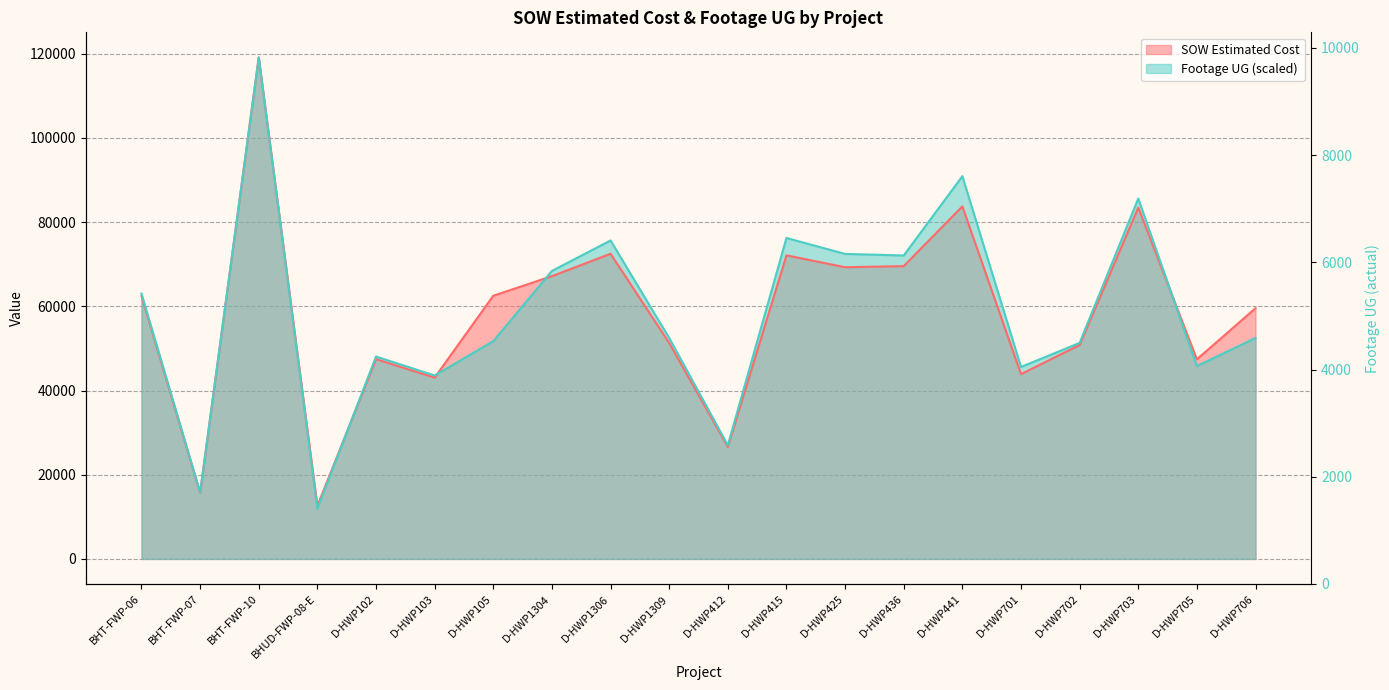

List the series in order of their overall mean, lowest first.

SOW Estimated Cost, Footage UG